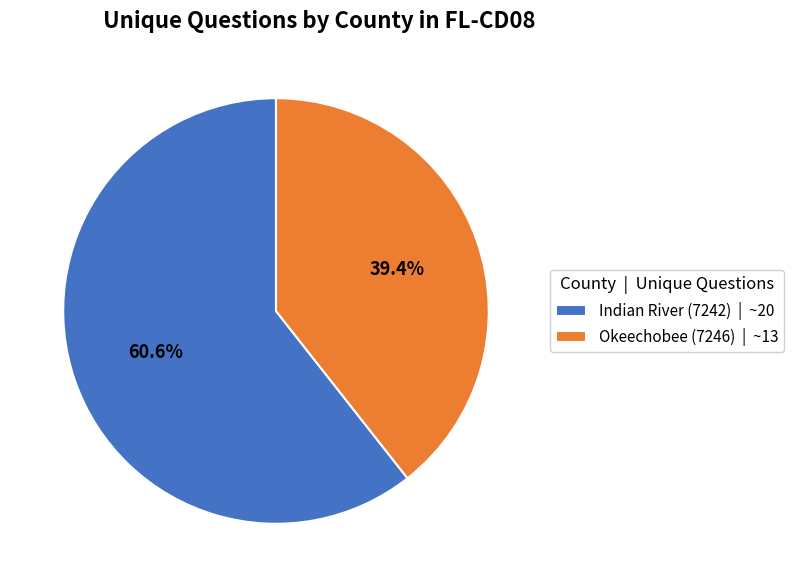

True or false: Okeechobee (7246) accounts for 39% of the total.

True